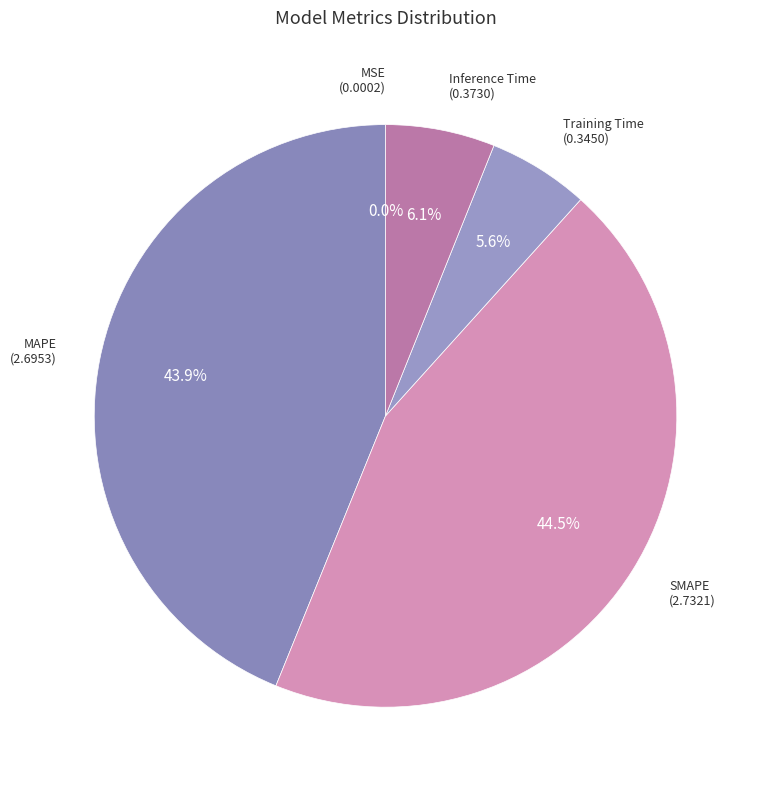

Rank the categories by value from highest to lowest.

SMAPE, MAPE, Inference Time, Training Time, MSE